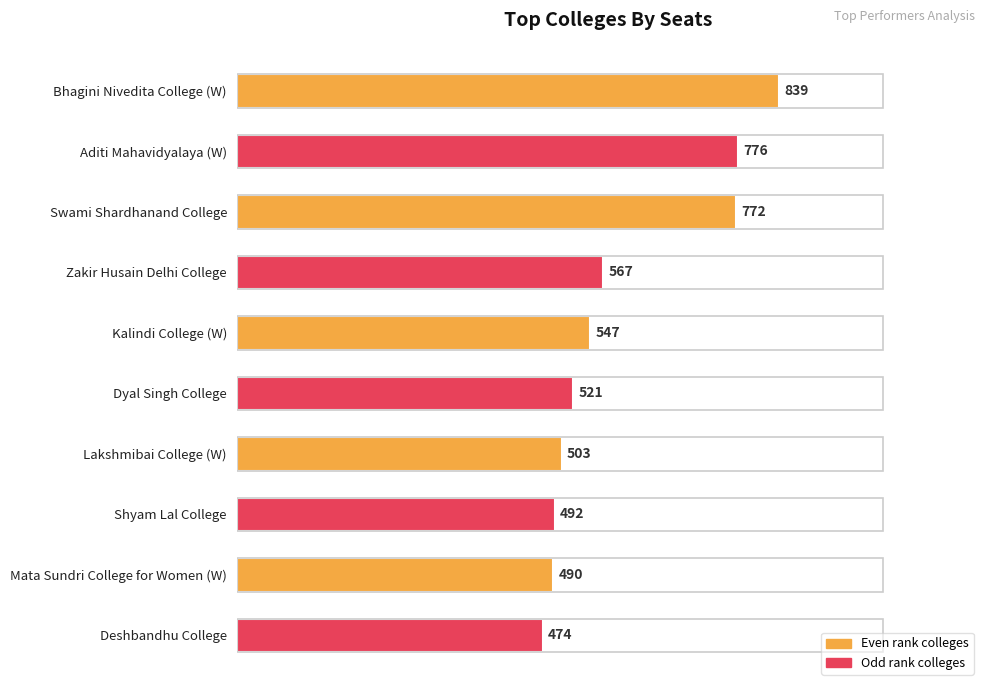

What is the label of the 2nd bar from the top?

Aditi Mahavidyalaya (W)